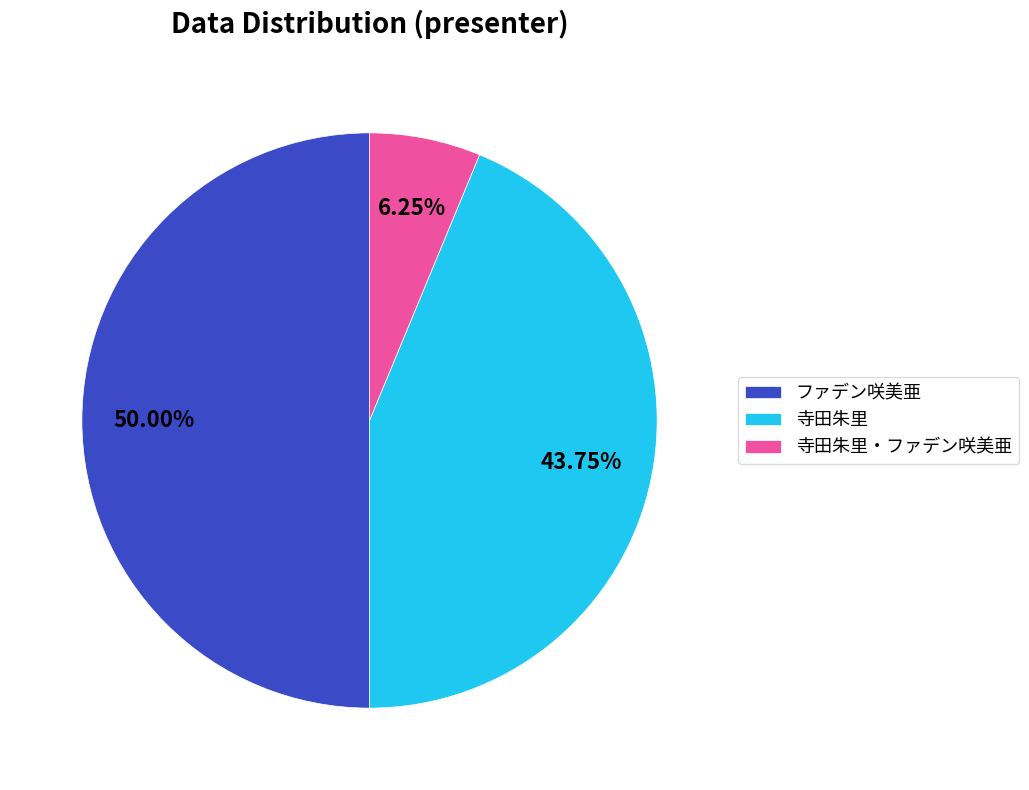

Rank the categories by value from lowest to highest.

寺田朱里・ファデン咲美亜, 寺田朱里, ファデン咲美亜